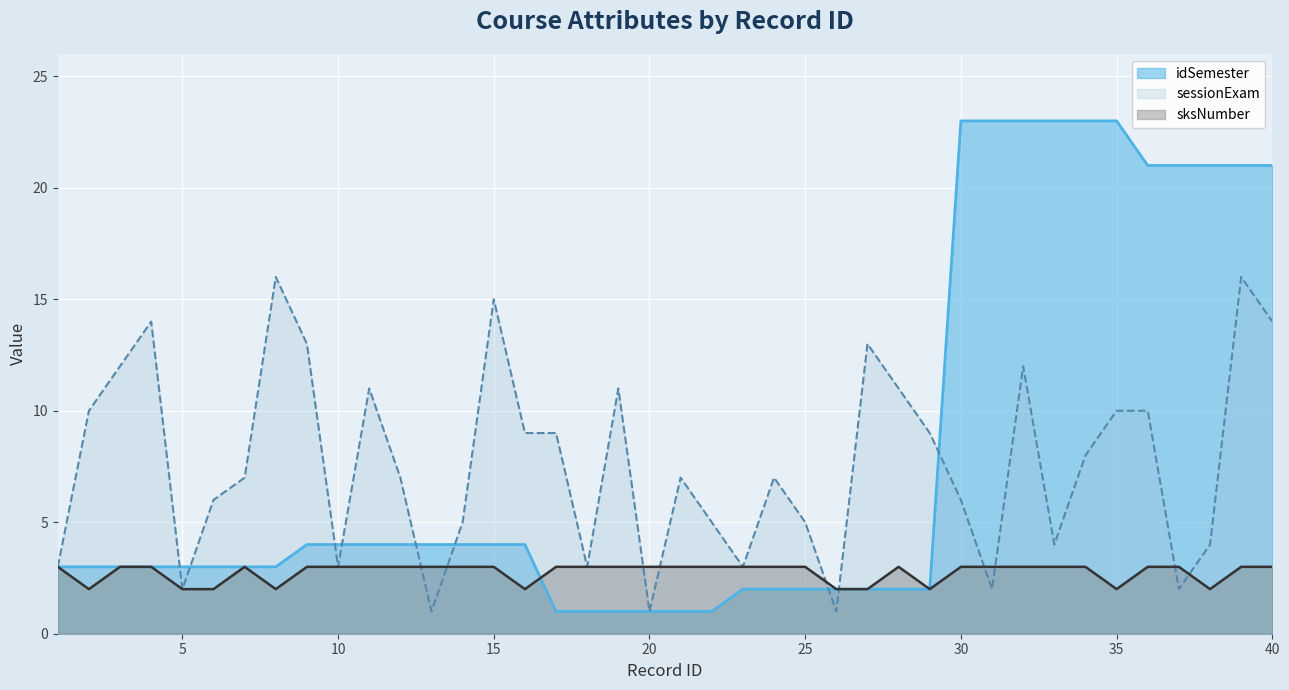

At which category does sksNumber reach its first local peak?

7